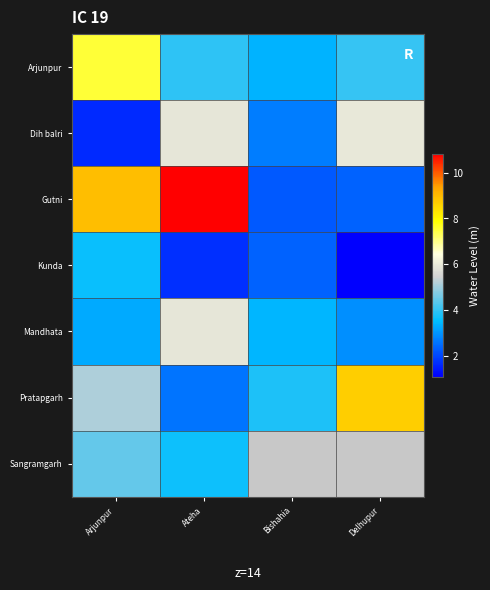

The value of Arjunpur at Ateha is 4.0. True or false?

True